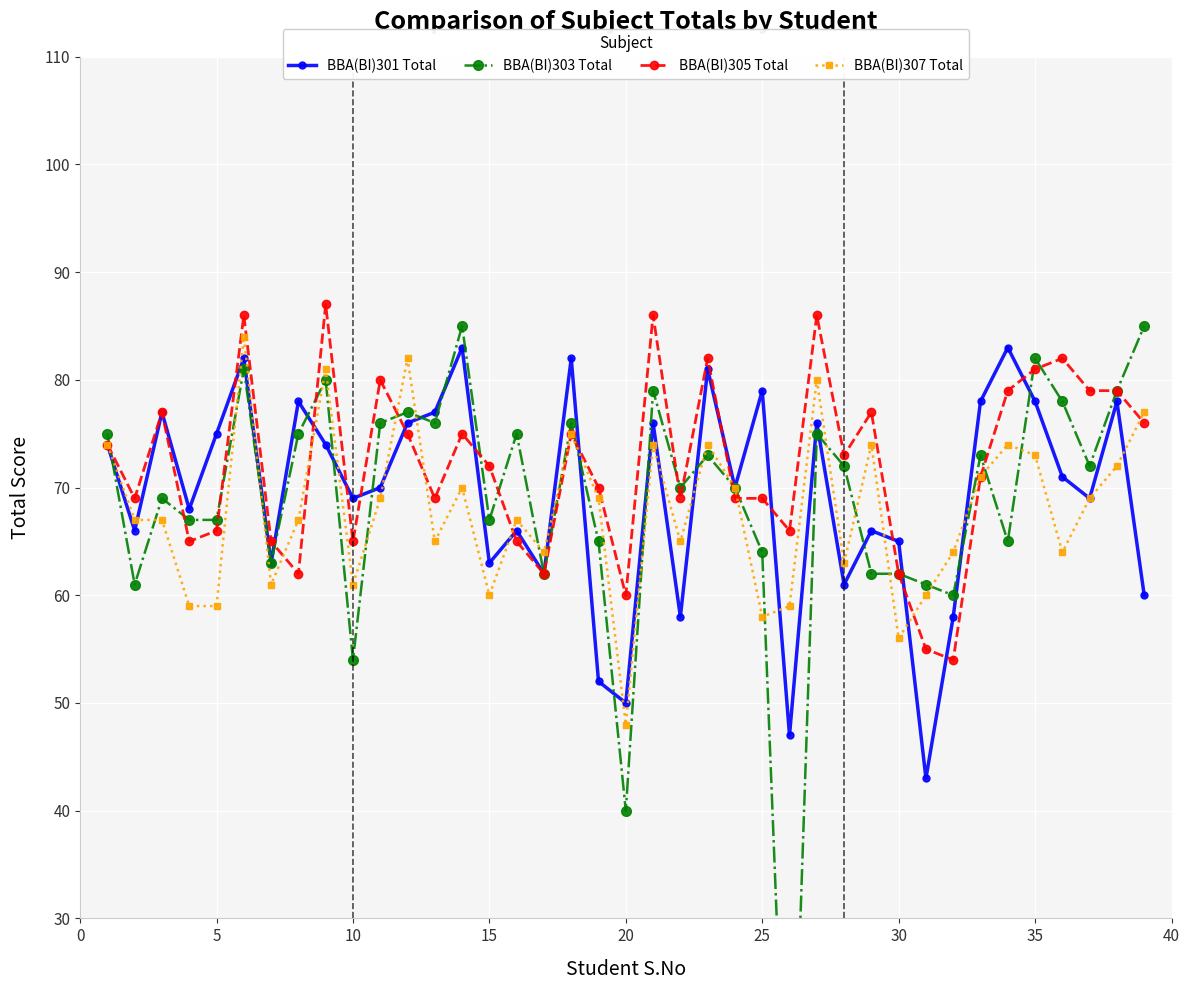

Which category has the lowest value in the BBA(BI)307 Total series?

20